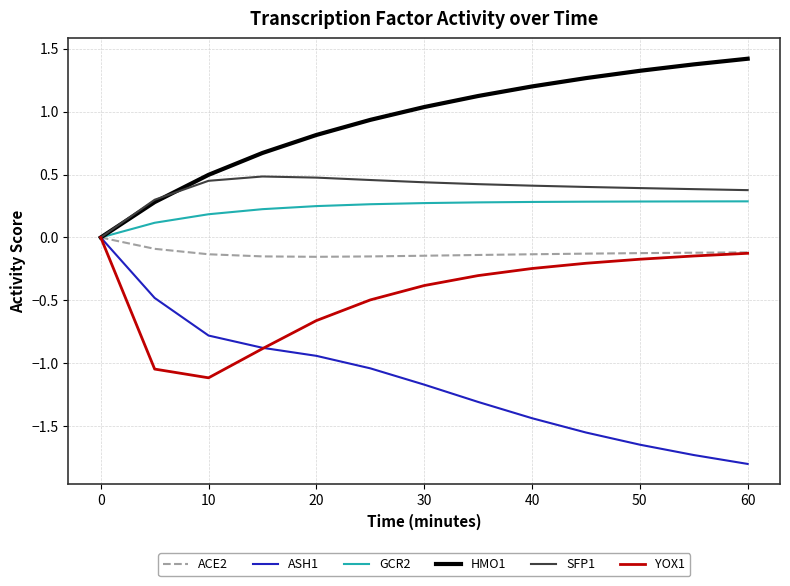

What are all the series names shown in the legend?

ACE2, ASH1, GCR2, HMO1, SFP1, YOX1